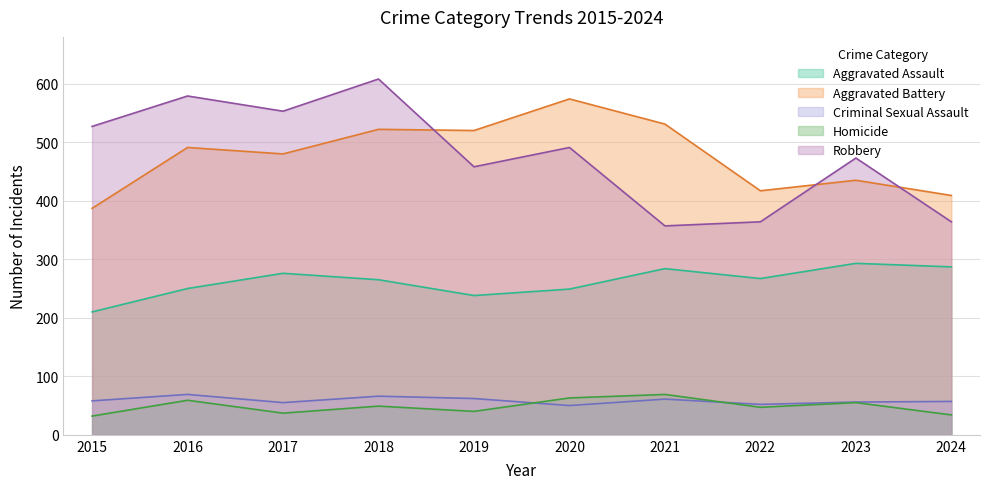

The Aggravated Assault series shows 141 at 2015. True or false?

False